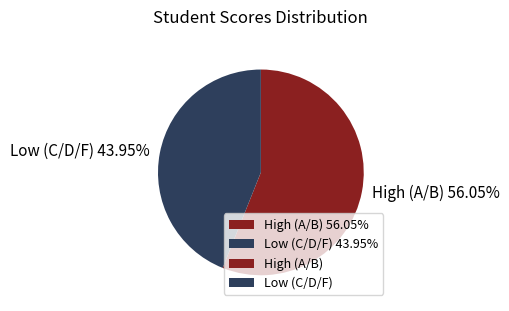

What is the largest slice in the pie chart?

High (A/B) 56.05%